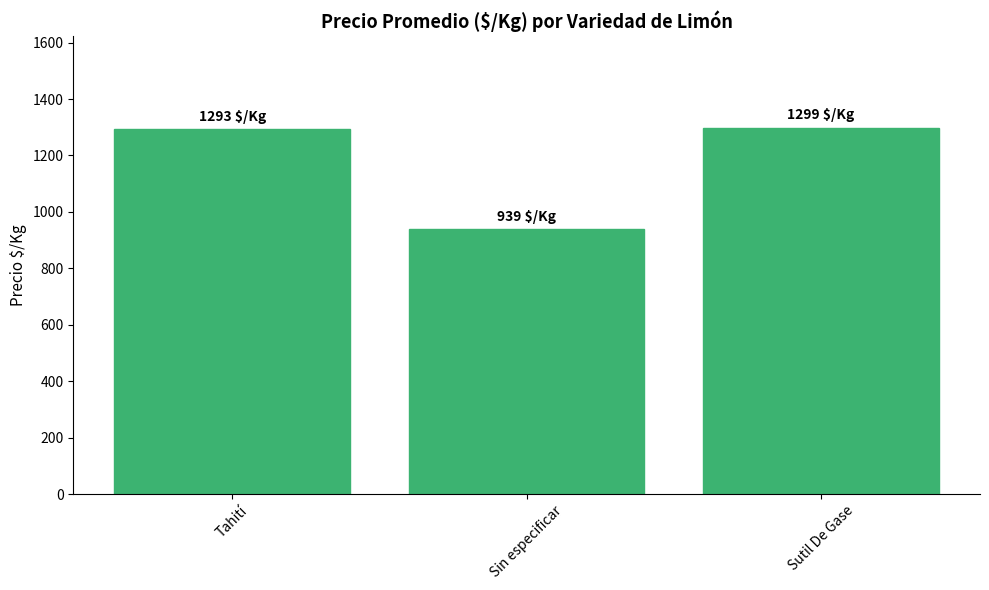

True or false: the data shows 1298.7 at Sutil De Gase.

True